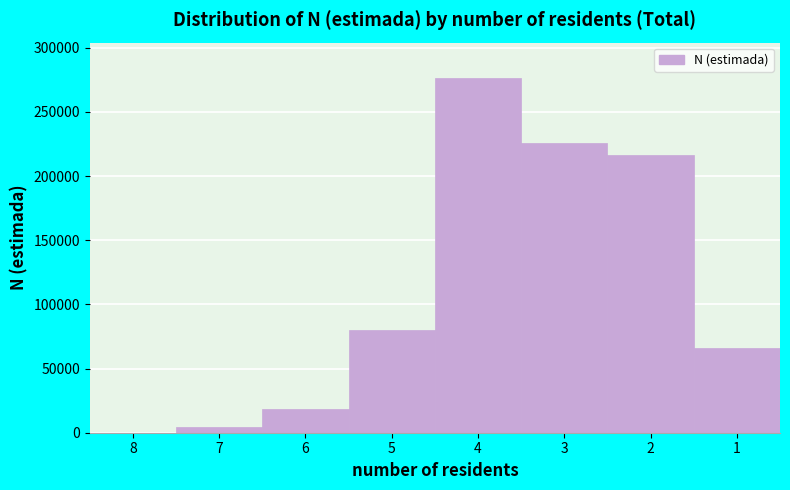

Reading right to left, transcribe all the data shown in this chart.

1=66035	2=216535	3=225683	4=276299	5=80082	6=18305	7=4349	8=0